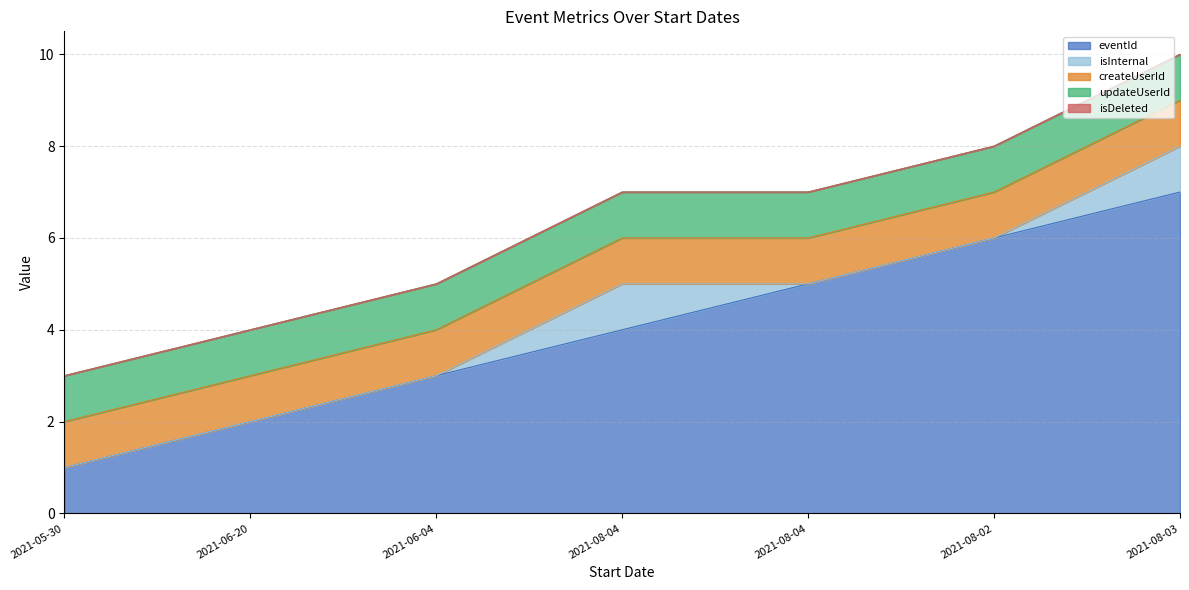

What is the total value across all series at 2021-08-04?

7